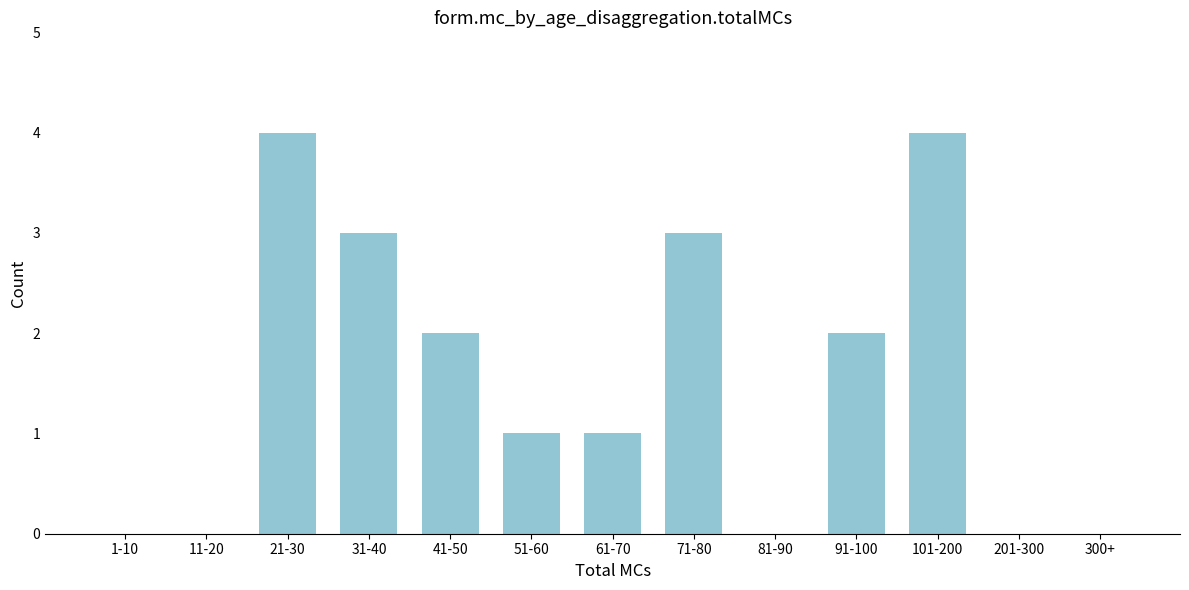

Reading left to right, transcribe all the data shown in this chart.

1-10=0	11-20=0	21-30=4	31-40=3	41-50=2	51-60=1	61-70=1	71-80=3	81-90=0	91-100=2	101-200=4	201-300=0	300+=0